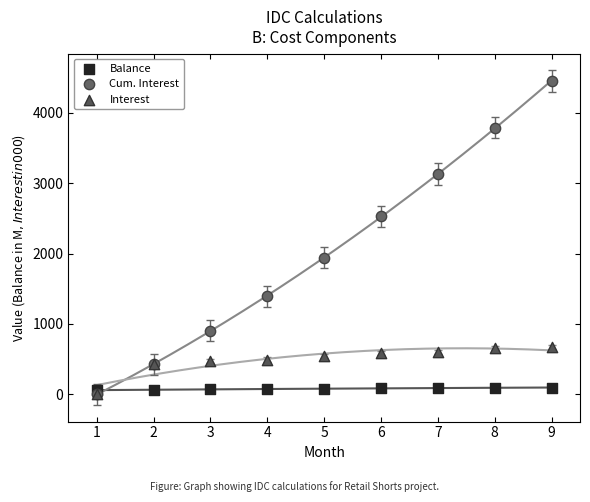

What are all the series names shown in the legend?

Balance, Cum. Interest, Interest